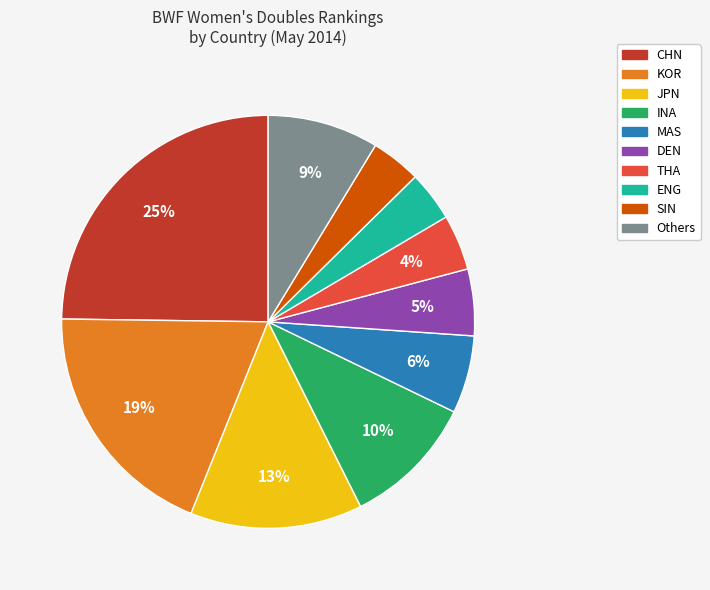

How many segments does this pie chart have?

10